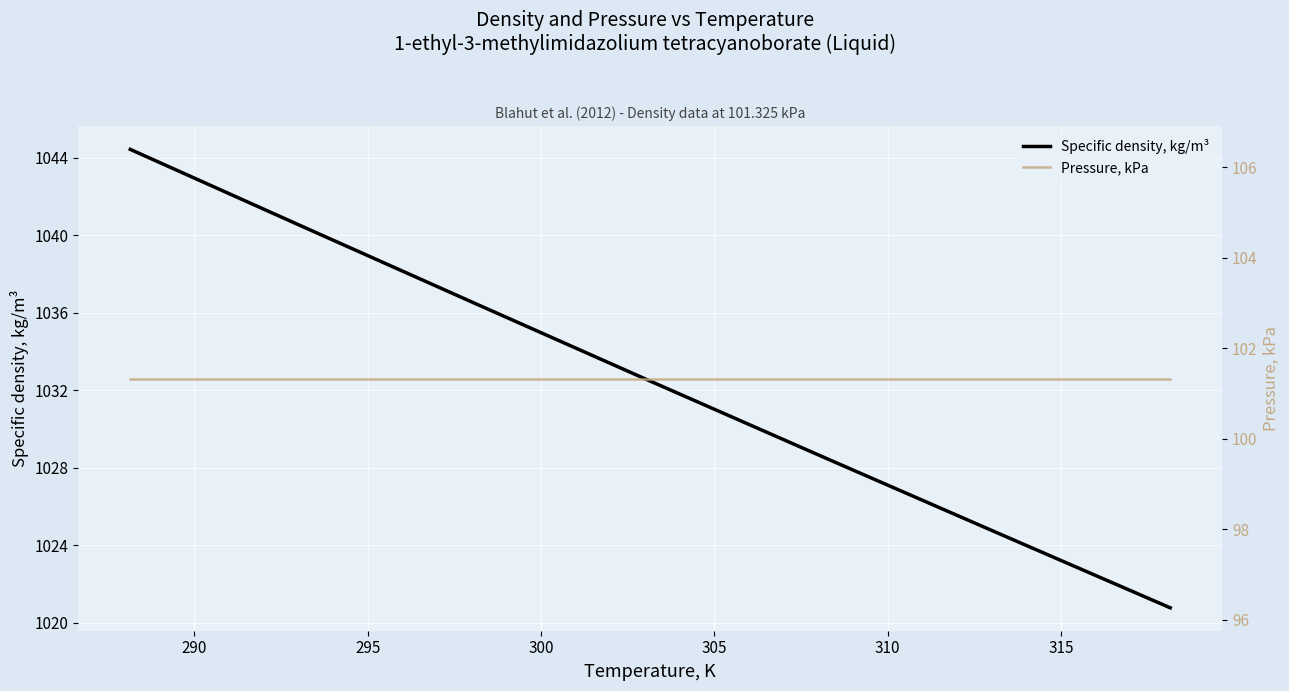

What is the sum of the Pressure, kPa values at 305 and 315?

202.7